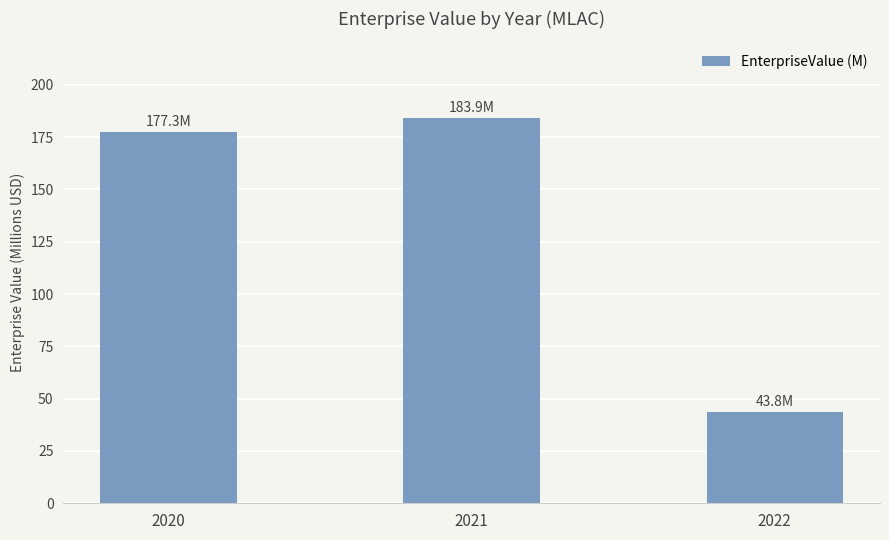

How many bars are there in total?

3